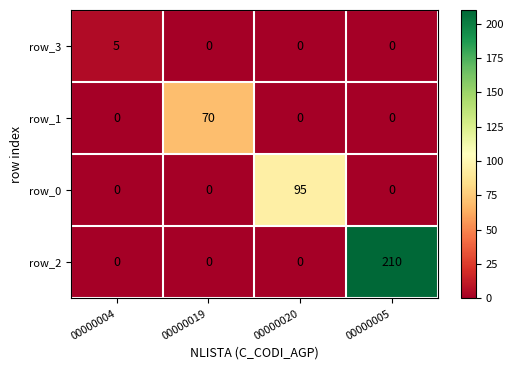

What is the sum of the row_0 values at 00000005 and 00000004?

0